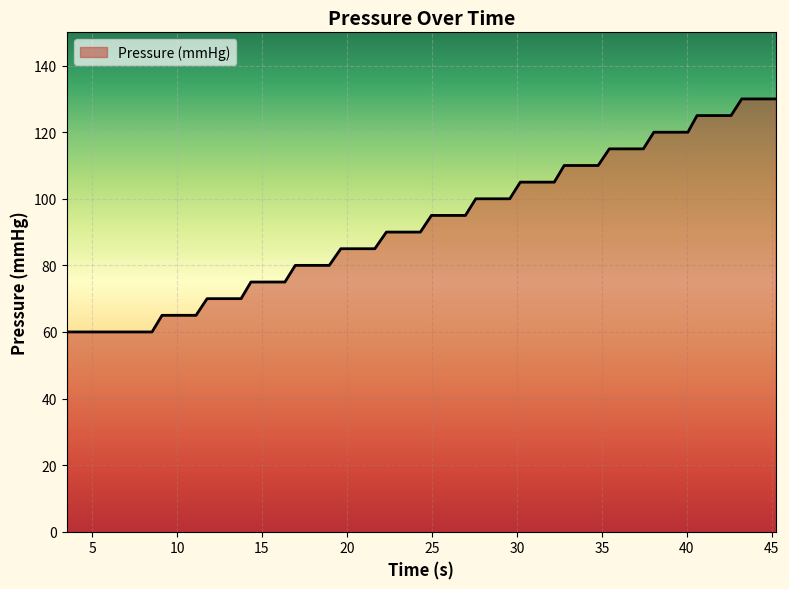

Reading left to right, extract all data points from this chart.

60	60	65	65	70	70	75	75	80	80	85	85	90	90	95	95	100	100	105	105	110	110	115	115	120	120	125	125	130	130